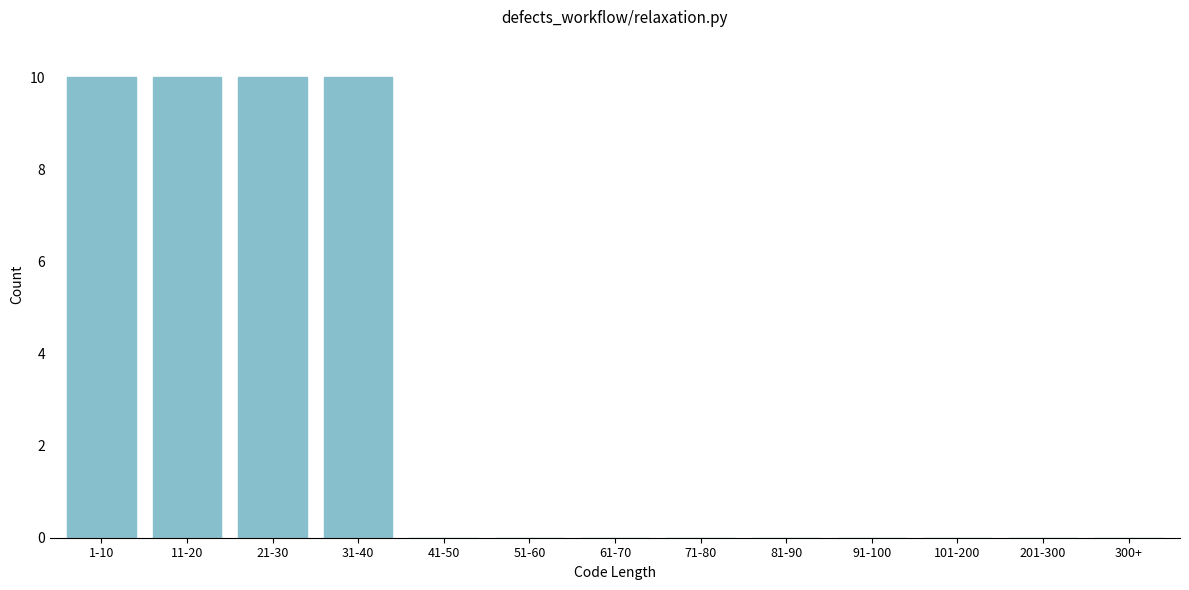

Reading left to right, what are all the values shown in this chart?

1-10=10	11-20=10	21-30=10	31-40=10	41-50=0	51-60=0	61-70=0	71-80=0	81-90=0	91-100=0	101-200=0	201-300=0	300+=0